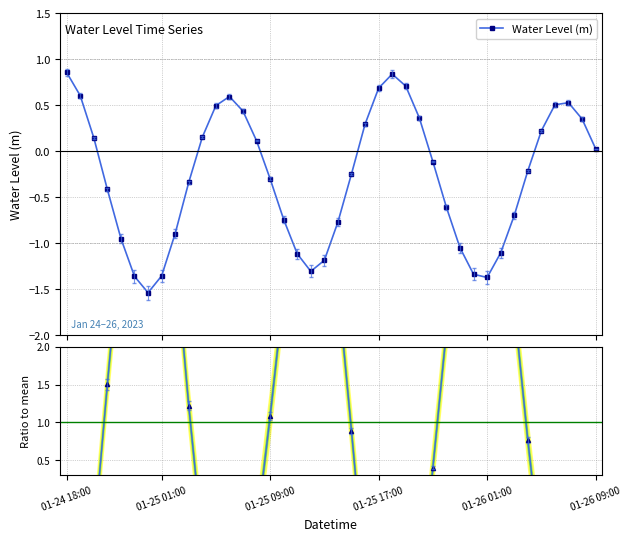

Reading left to right, extract all data points from this chart.

Water Level (m): 0.9	0.6	0.1	-0.4	-0.9	-1.4	-1.5	-1.4	-0.9	-0.3	0.2	0.5	0.6	0.4	0.1	-0.3	-0.7	-1.1	-1.3	-1.2	-0.8	-0.2	0.3	0.7	0.8	0.7	0.4	-0.1	-0.6	-1.0	-1.3	-1.4	-1.1	-0.7	-0.2	0.2	0.5	0.5	0.4	0.0
Ratio to mean: -3.1	-2.2	-0.5	1.5	3.4	4.9	5.6	4.9	3.2	1.2	-0.6	-1.8	-2.2	-1.6	-0.4	1.1	2.7	4.1	4.7	4.3	2.8	0.9	-1.1	-2.5	-3.1	-2.6	-1.3	0.4	2.2	3.8	4.9	5.0	4.0	2.5	0.8	-0.8	-1.8	-1.9	-1.3	-0.1